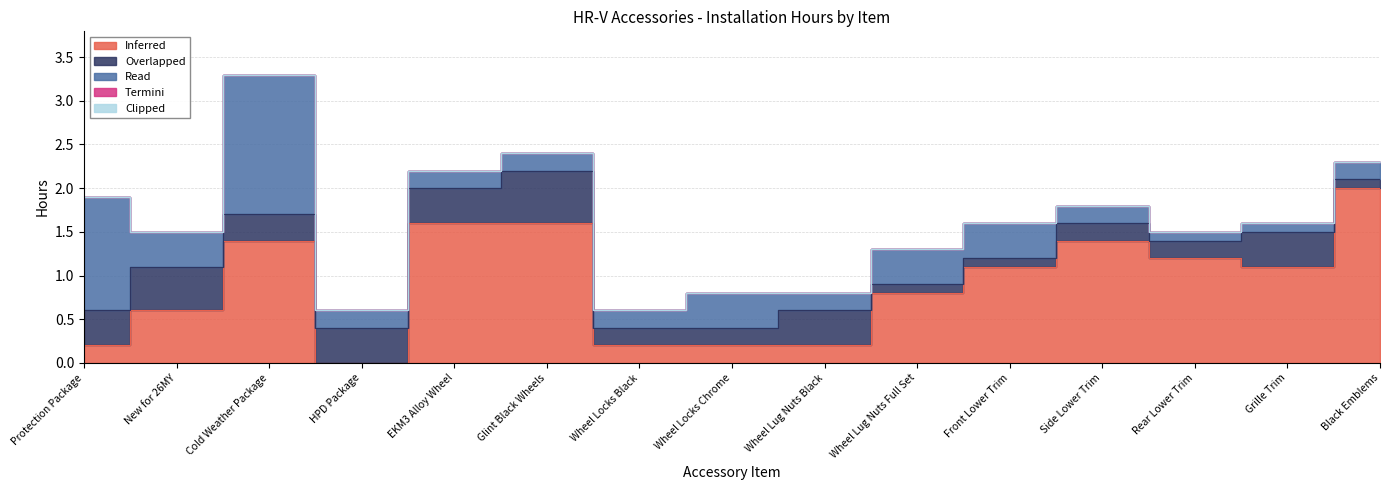

What is the label of the 4th point from the left?

HPD Package